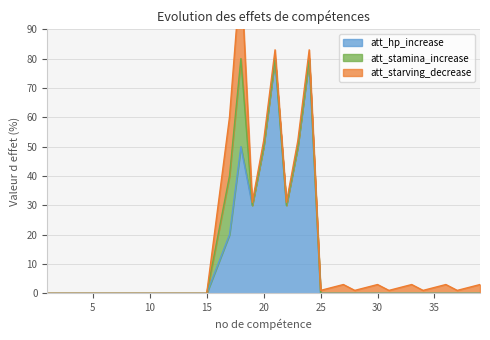

What is the maximum value for att_hp_increase?

80